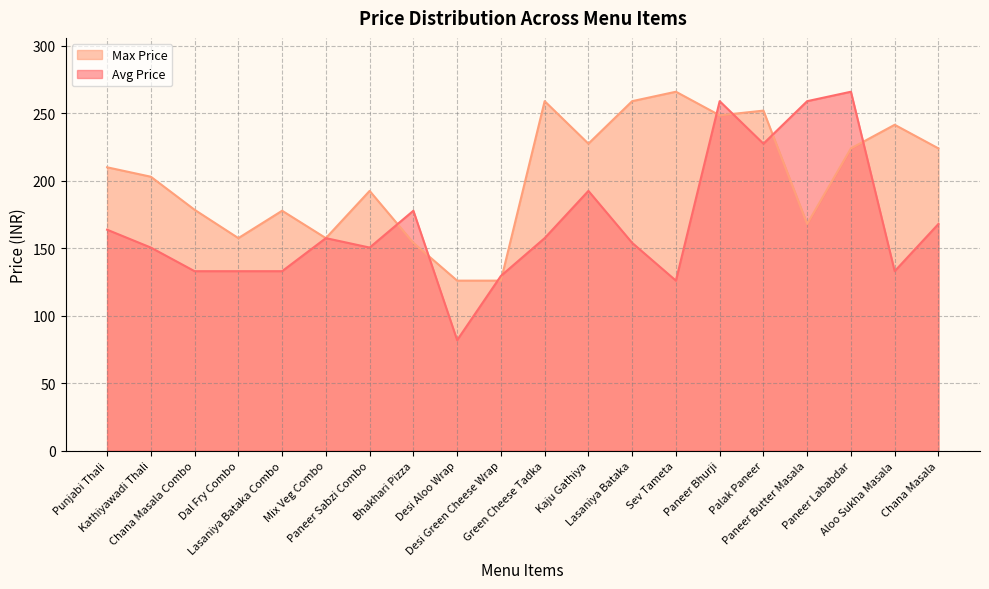

The value of Max Price at Bhakhari Pizza is 85.7. True or false?

False